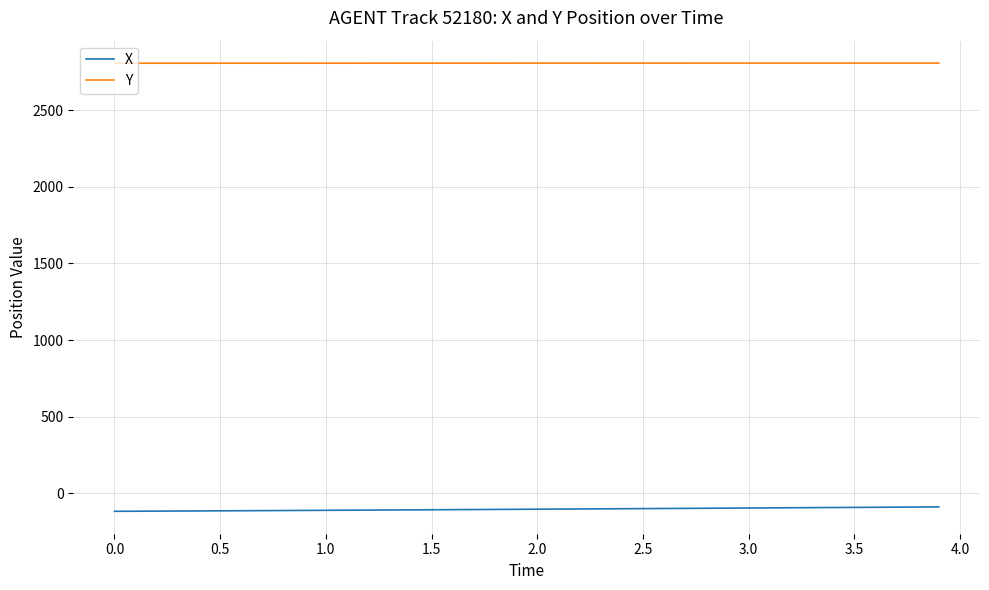

Which series has the largest total across all categories?

Y